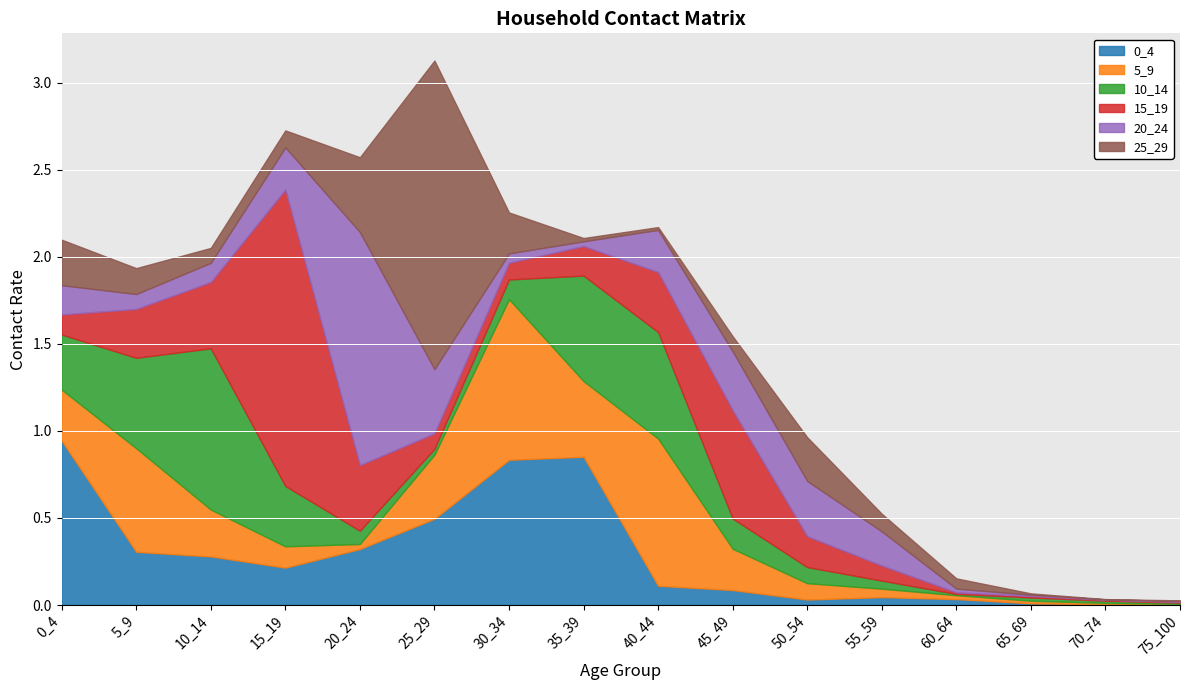

What is the sum of the 0_4 values at 45_49 and 10_14?

0.4